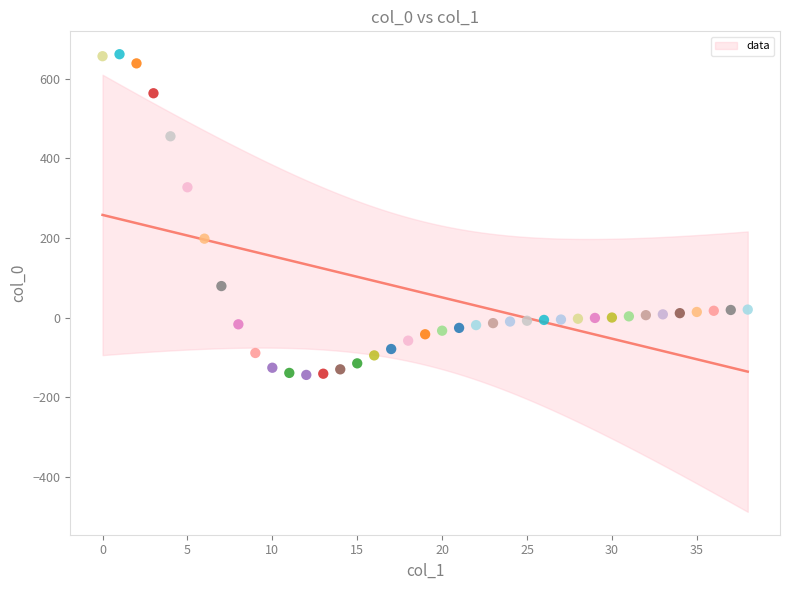

What is the range of Y values (max minus min)?

805